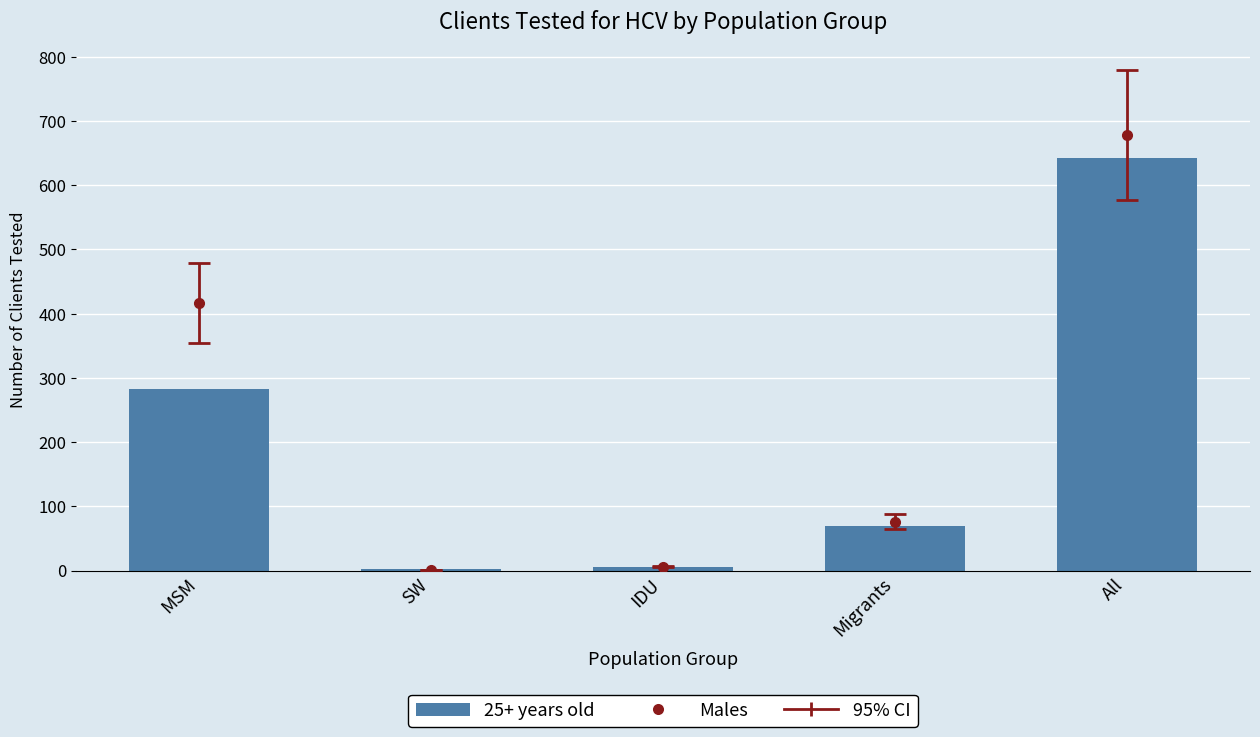

Reading right to left, what are all the values shown in this chart?

643	69	6	3	282